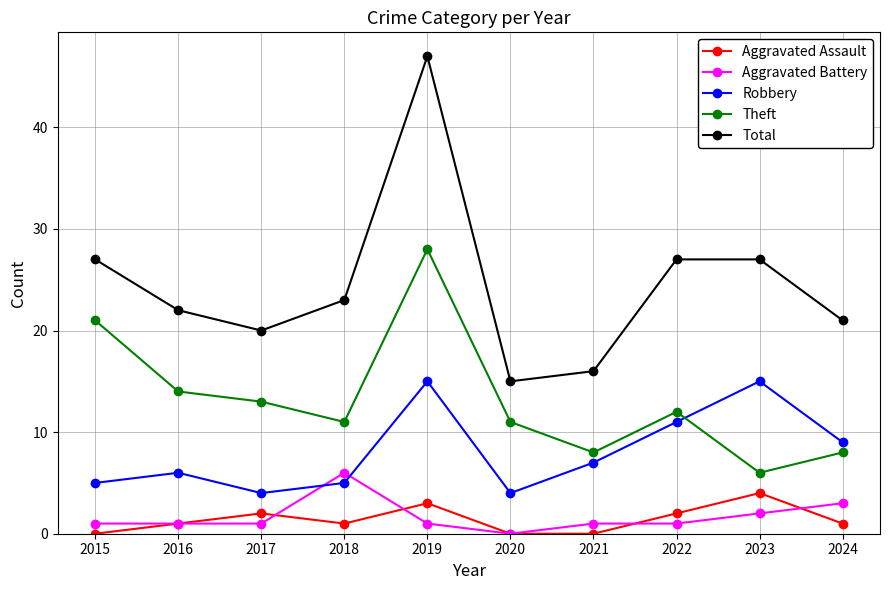

What is the difference between the maximum and second lowest values in the Total series?

31